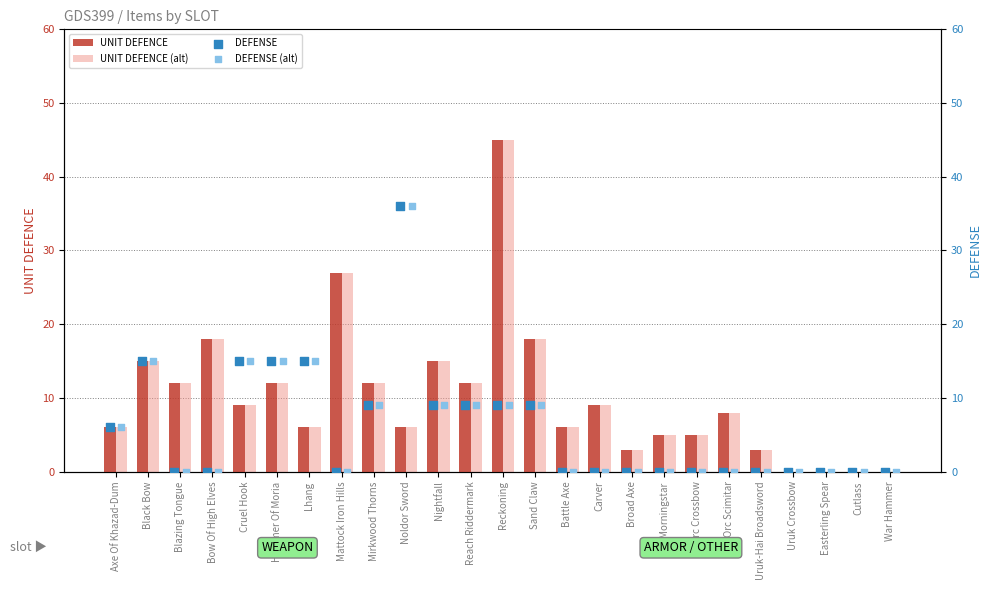

Which series reaches the maximum Y coordinate?

UNIT DEFENCE